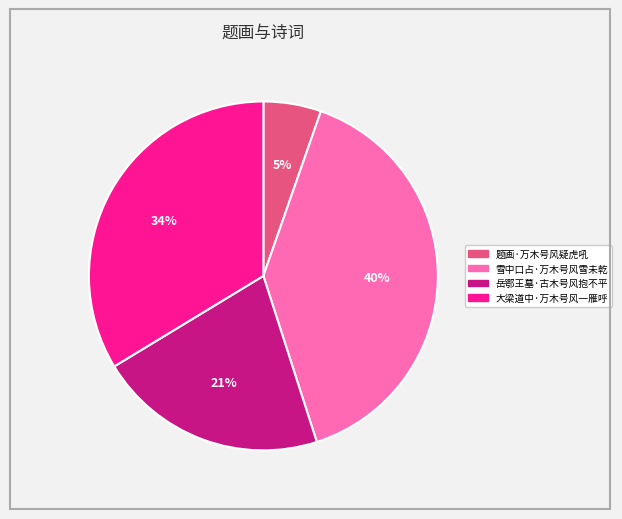

What percentage is the 题画·万木号风疑虎吼 slice, to the nearest percent?

5%